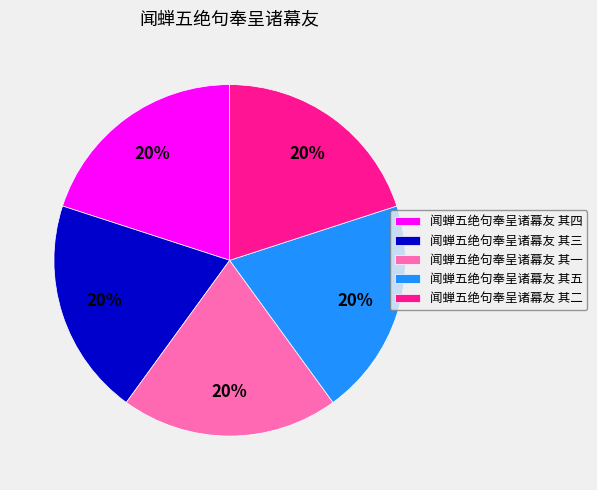

To the nearest percent, what is the combined percentage of 闻蝉五绝句奉呈诸幕友 其四 and 闻蝉五绝句奉呈诸幕友 其一?

40%